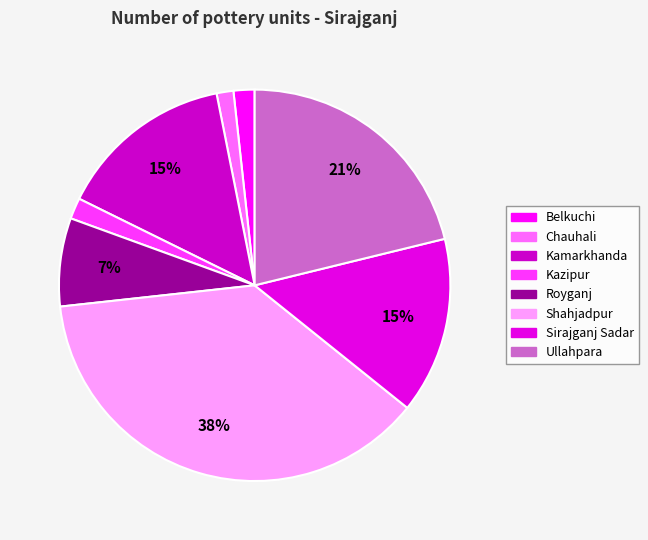

How many slices are in this pie chart?

8